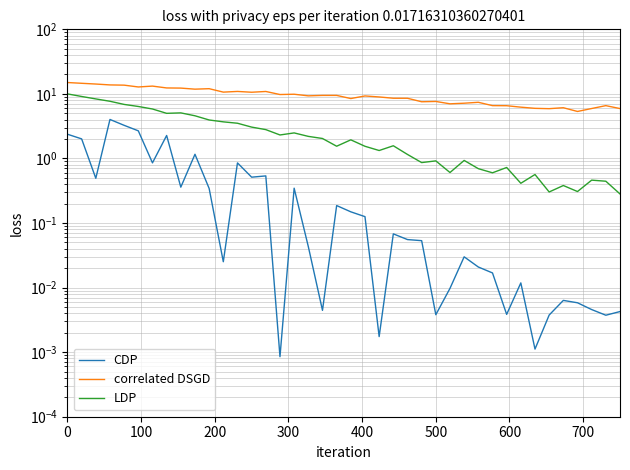

Reading left to right, what are all the values shown in this chart?

CDP: 2.4	2.0	0.5	4.0	3.3	2.7	0.9	2.3	0.4	1.2	0.3	0.0	0.9	0.5	0.5	0.0	0.3	0.0	0.0	0.2	0.1	0.1	0.0	0.1	0.1	0.1	0.0	0.0	0.0	0.0	0.0	0.0	0.0	0.0	0.0	0.0	0.0	0.0	0.0	0.0
correlated DSGD: 15.0	14.6	14.2	13.8	13.7	12.8	13.2	12.4	12.3	11.8	12.0	10.7	10.9	10.6	10.9	9.8	9.9	9.3	9.5	9.5	8.5	9.3	9.0	8.6	8.6	7.6	7.6	7.0	7.2	7.4	6.6	6.6	6.2	6.0	5.9	6.1	5.3	5.9	6.6	5.9
LDP: 10.0	9.1	8.4	7.7	6.9	6.4	5.8	5.0	5.1	4.6	3.9	3.7	3.5	3.1	2.8	2.3	2.5	2.2	2.0	1.5	1.9	1.5	1.3	1.6	1.2	0.9	0.9	0.6	0.9	0.7	0.6	0.7	0.4	0.6	0.3	0.4	0.3	0.5	0.4	0.3